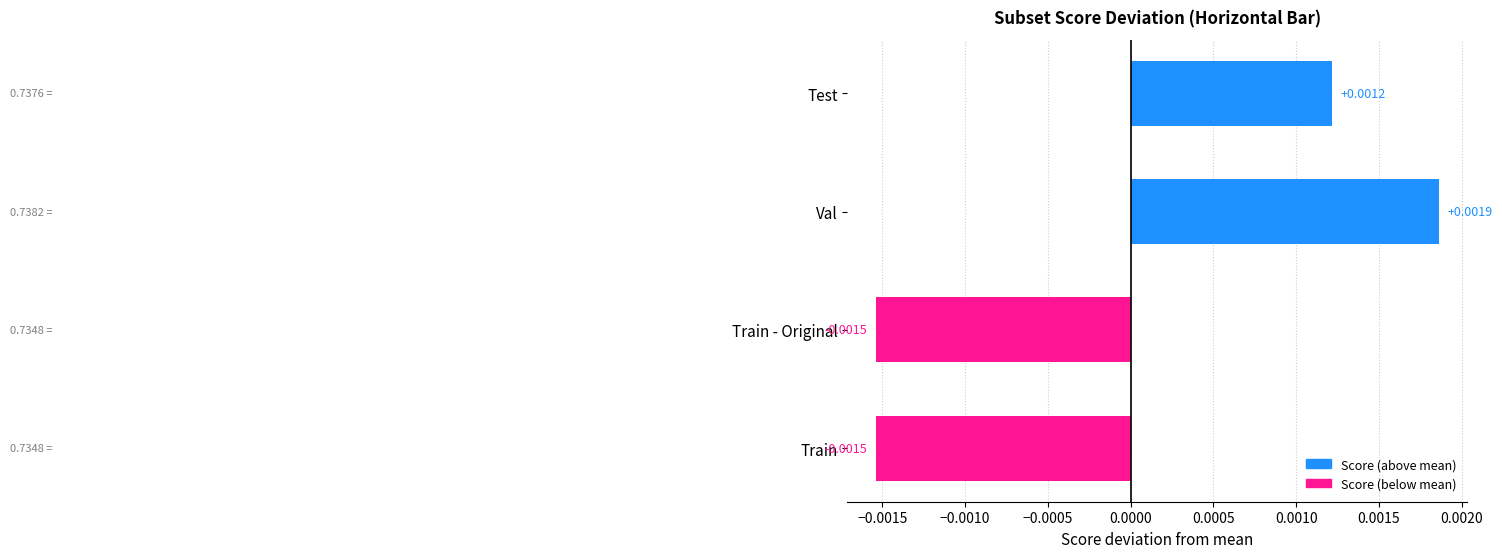

Count the number of data series in this chart.

1